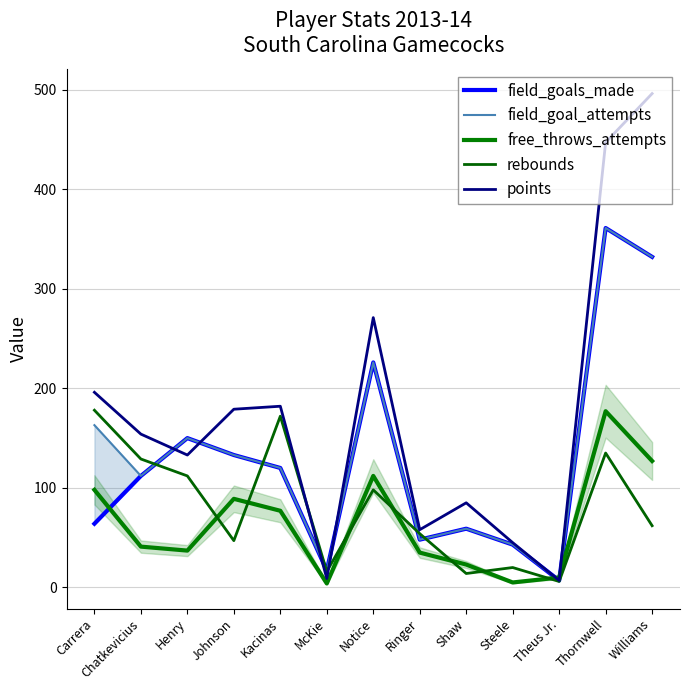

At how many categories does at least one series exceed 450?

1